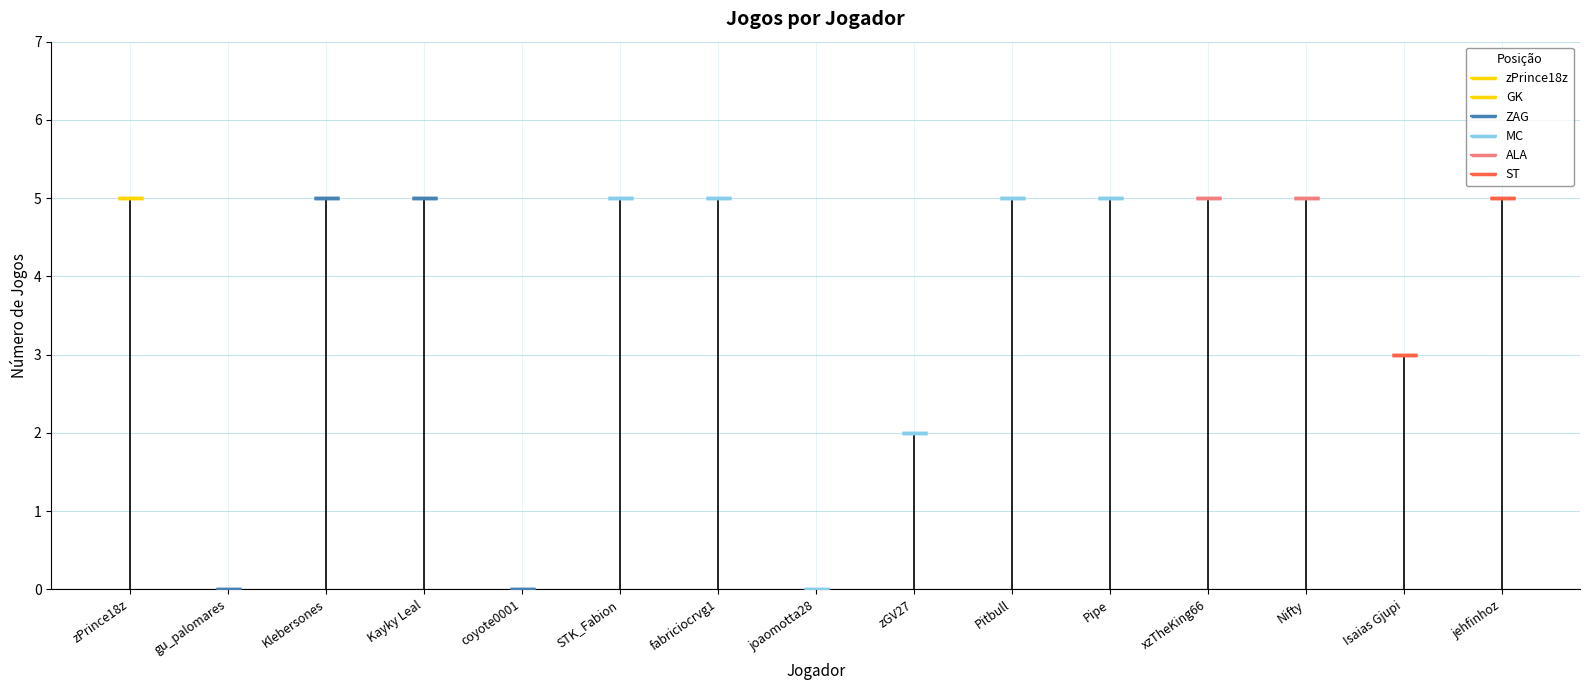

List the labels in order of value, smallest first.

gu_palomares, coyote0001, joaomotta28, zGV27, Isaias Gjupi, zPrince18z, Klebersones, Kayky Leal, STK_Fabion, fabriciocrvg1, Pitbull, Pipe, xzTheKing66, Nifty, jehfinhoz